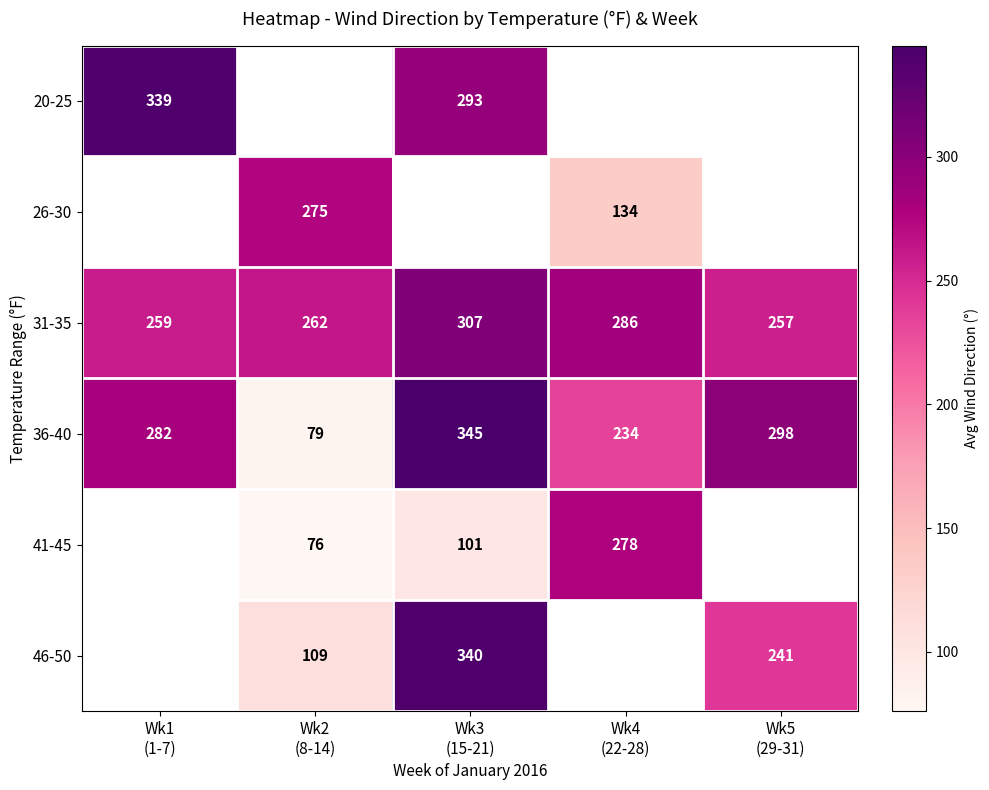

What is the lowest value of the 36-40 series?

79